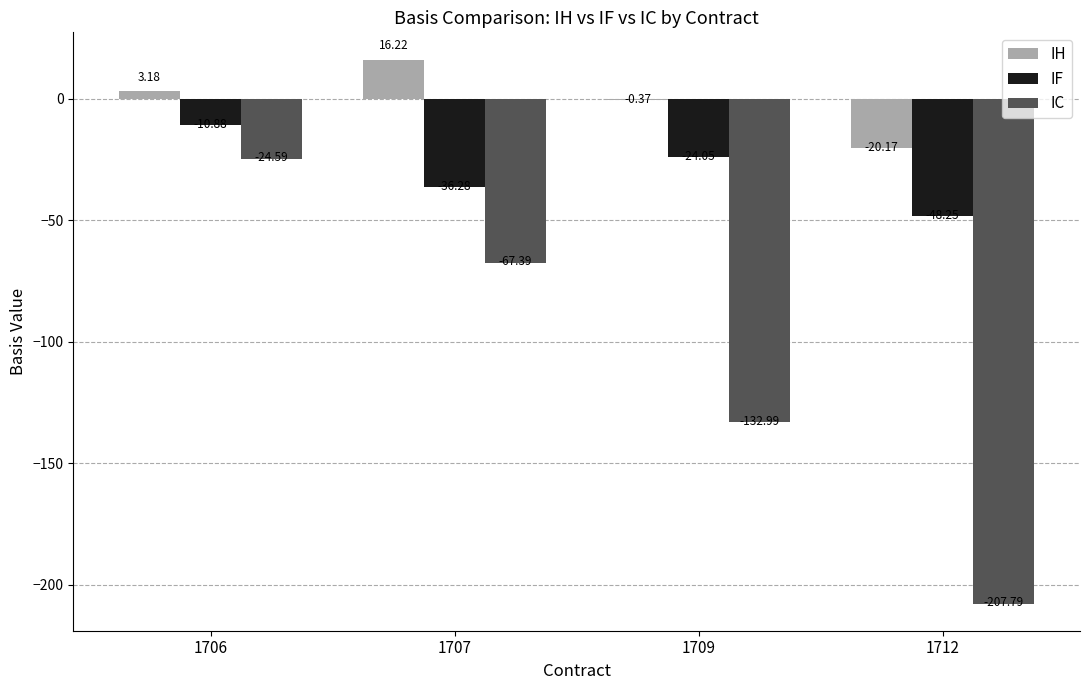

Is the value of IF at 1712 greater than the value of IC at 1709?

Yes